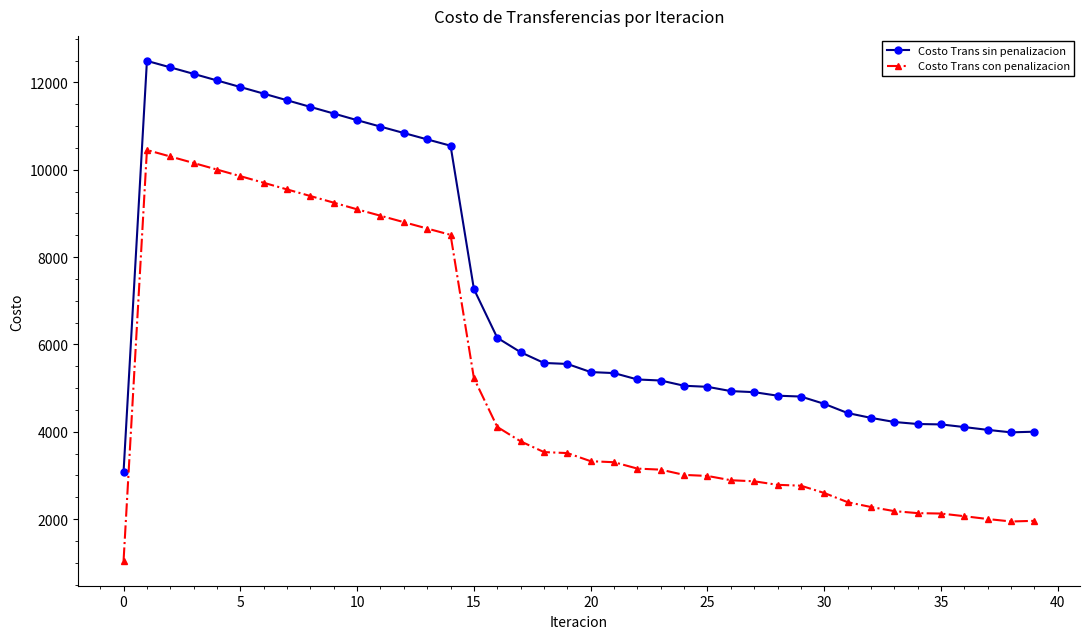

What is the sum of all Costo Trans sin penalizacion values?

287386.3